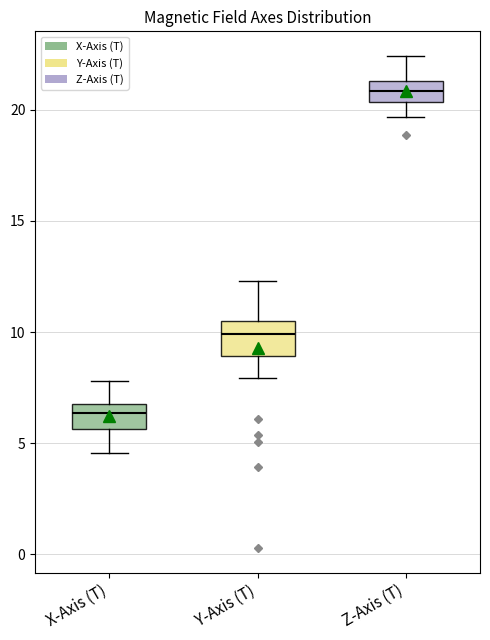

Reading left to right, transcribe this box plot: for each box, give where its median line is, the range the box spans, and where its two whiskers end, as read against the y-axis. The values are not printed on the chart, so give them approximately, as read against the axis.

X-Axis (T): median 6.5, box 5.5 to 7.0, whiskers 4.5 to 8.0
Y-Axis (T): median 10.0, box 9.0 to 10.5, whiskers 8.0 to 12.5
Z-Axis (T): median 21.0, box 20.5 to 21.5, whiskers 19.5 to 22.5